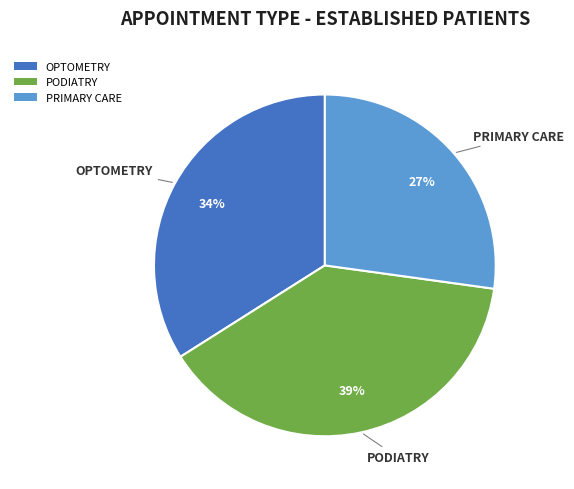

Combined, do PODIATRY and OPTOMETRY account for over 50%?

Yes